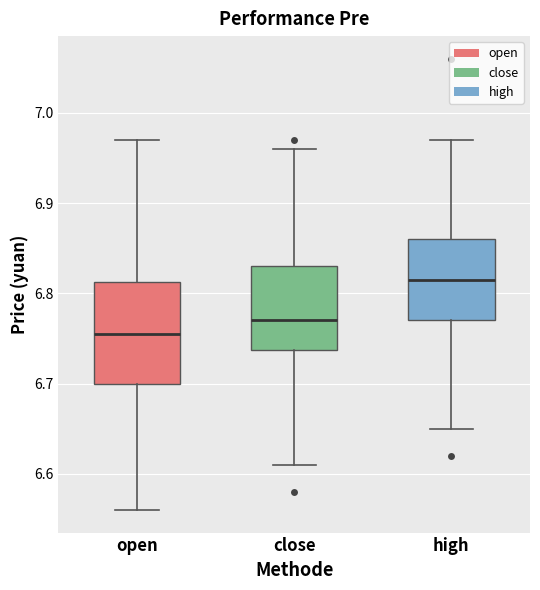

Reading left to right, read every box against the y-axis: the position of its median line, the range the box covers, and the ends of its whiskers. The values are not printed on the chart, so give them approximately, as read against the axis.

open: median 6.76, box 6.70 to 6.81, whiskers 6.56 to 6.97
close: median 6.77, box 6.74 to 6.83, whiskers 6.61 to 6.96
high: median 6.82, box 6.77 to 6.86, whiskers 6.65 to 6.97